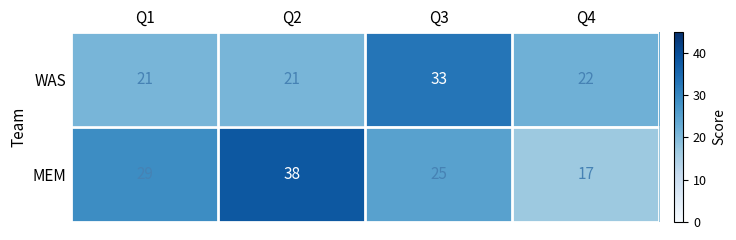

Is it true that WAS equals 8 at Q2?

False